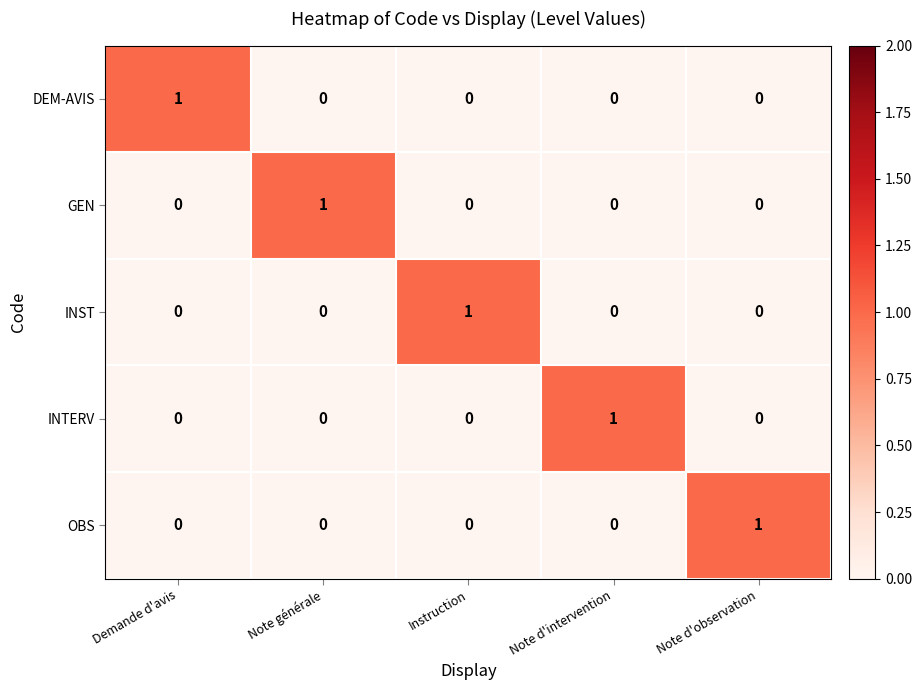

At which label does INTERV reach its peak?

Note d'intervention